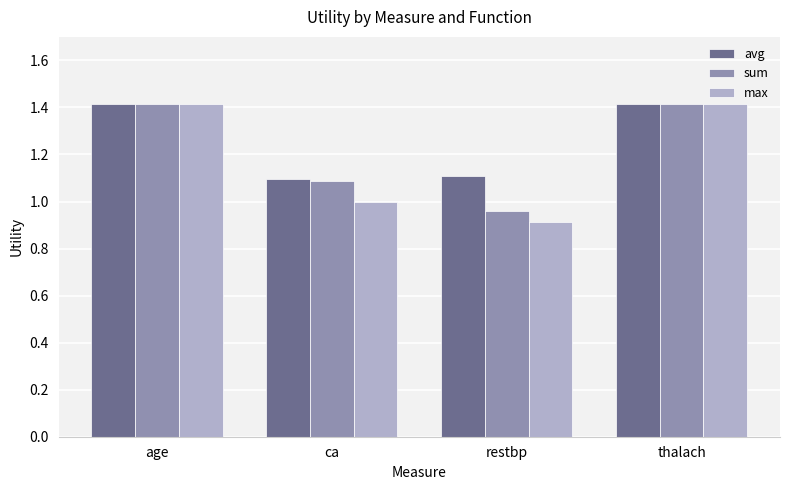

What is the approximate value of max at thalach?

1.4